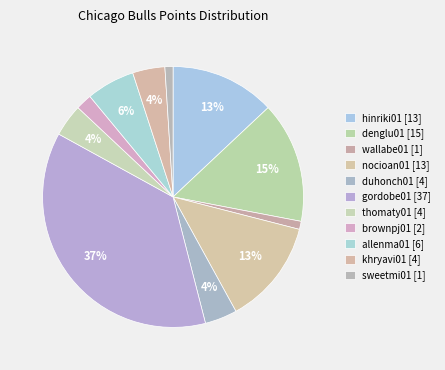

Count the number of slices in the pie.

11